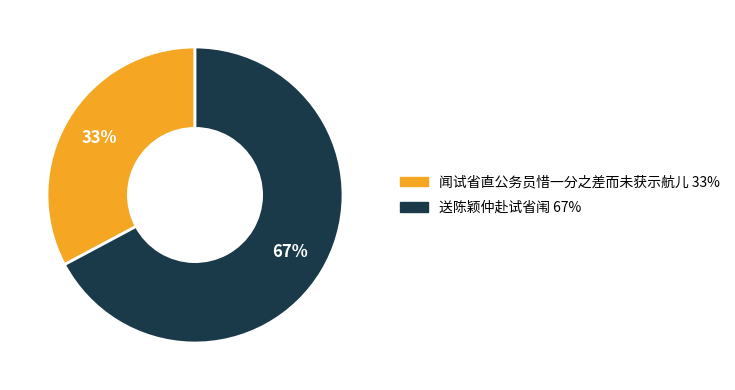

Is it true that 闻试省直公务员惜一分之差而未获示航儿 is 45% of the pie?

False